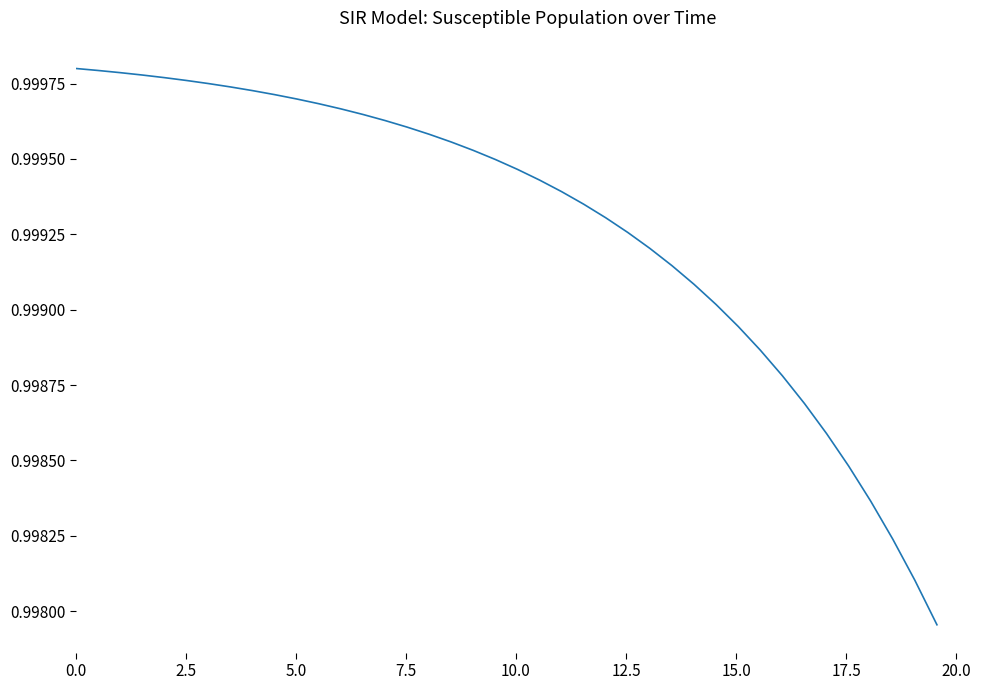

What is the greatest value displayed?

1.0